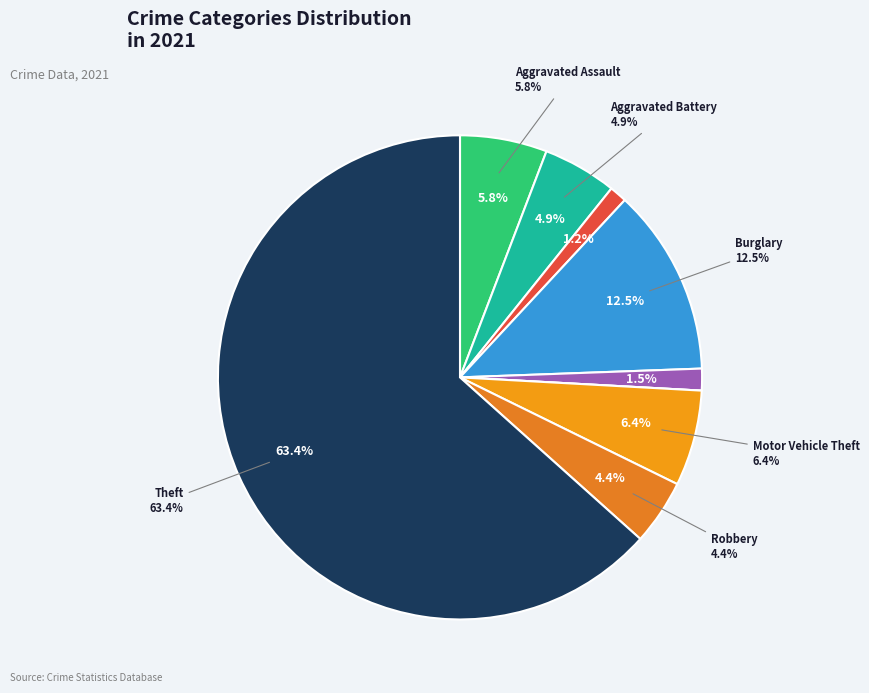

To the nearest percent, what is the combined percentage of Motor Vehicle Theft and Aggravated Battery?

11%